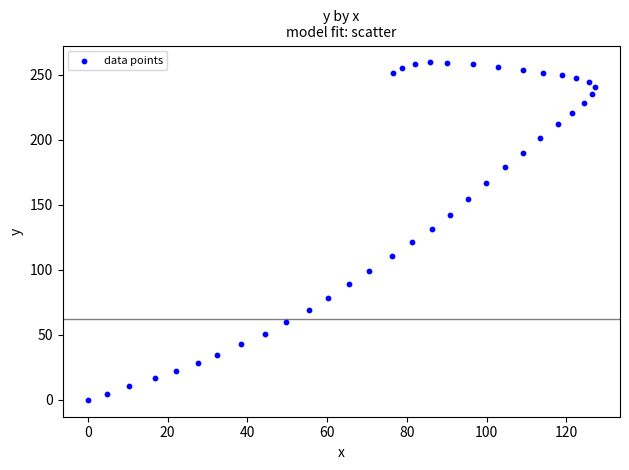

What is the range of Y values (max minus min)?

259.5